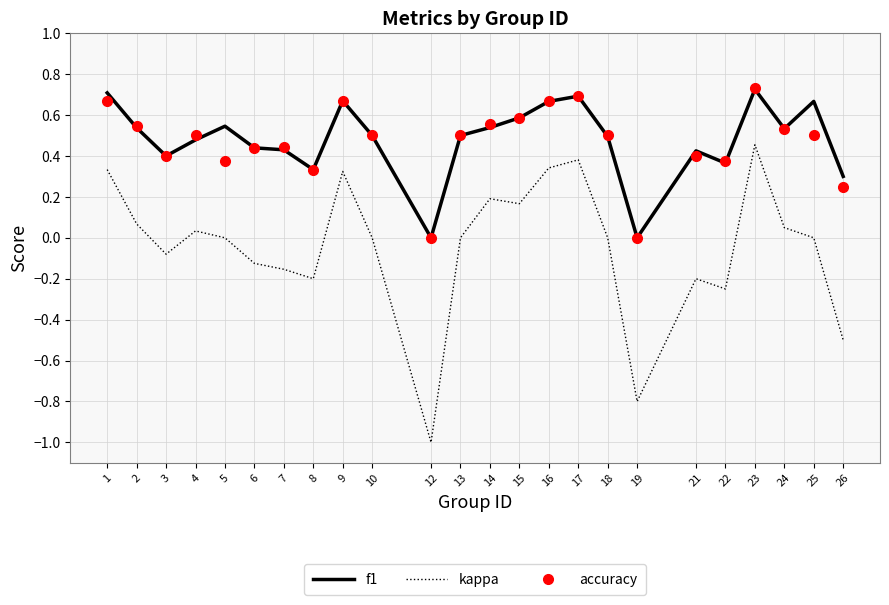

What is the minimum value shown in the chart?

-1.0